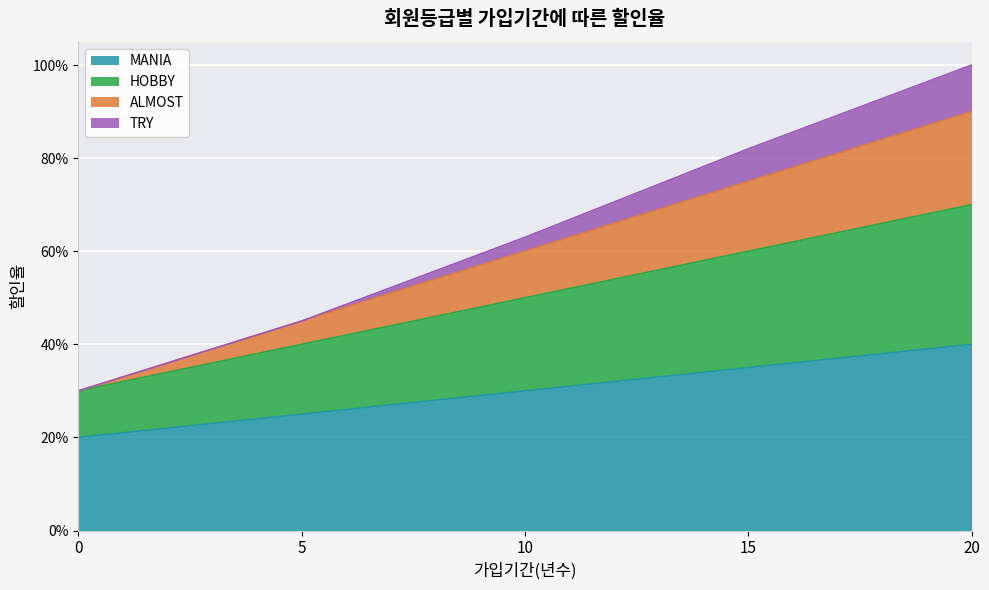

Which category has the highest value in the HOBBY series?

20